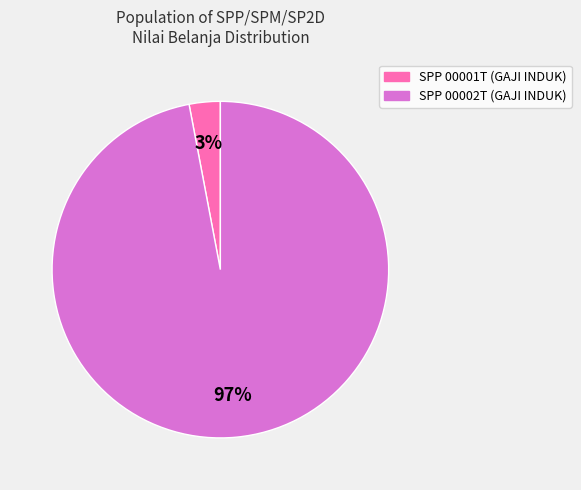

Rank the categories by value from lowest to highest.

SPP 00001T (GAJI INDUK), SPP 00002T (GAJI INDUK)